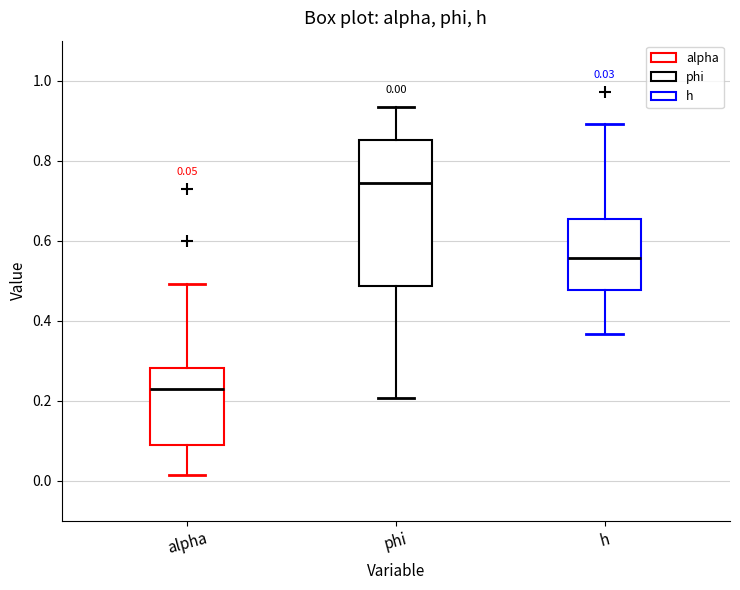

Which box's median line is the highest?

phi